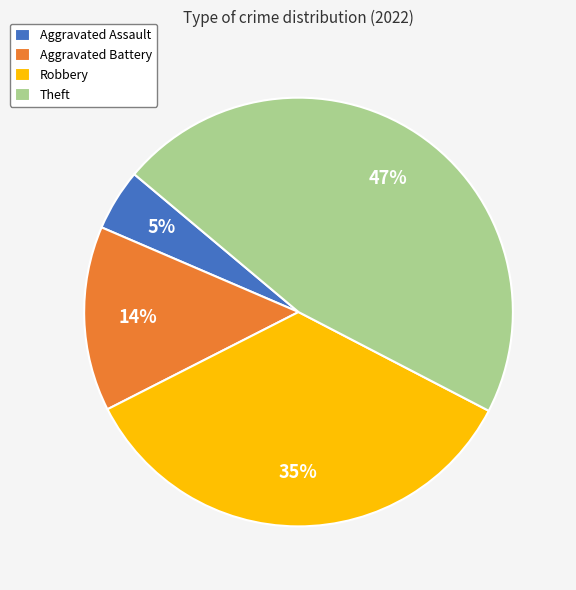

Does Theft represent more than half of the total?

No